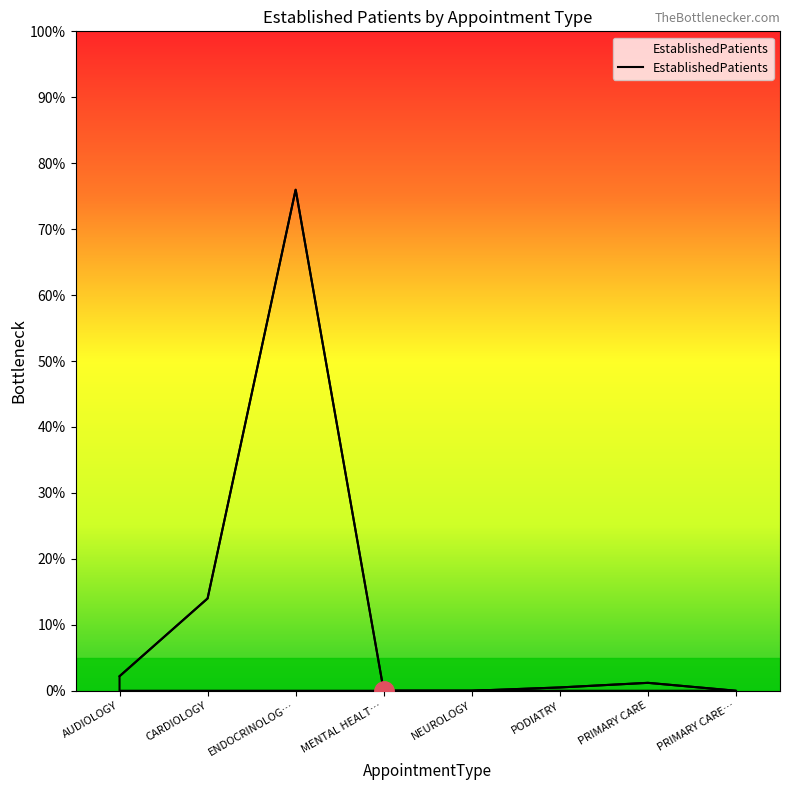

Between ENDOCRINOLOG… and CARDIOLOGY, which is larger?

ENDOCRINOLOG…